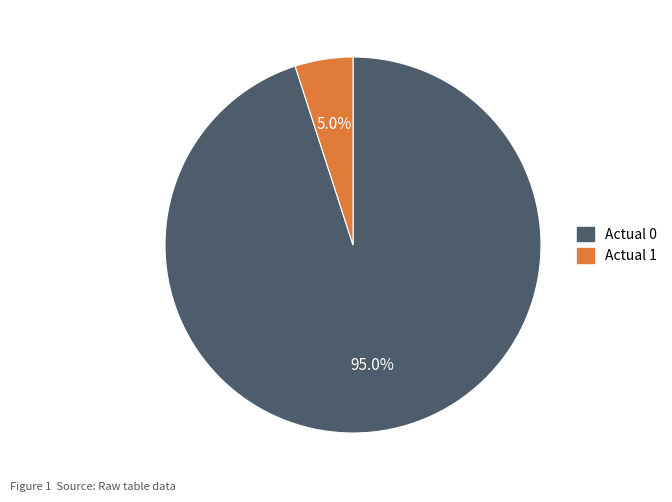

Does Actual 1 account for over 50% of the chart?

No